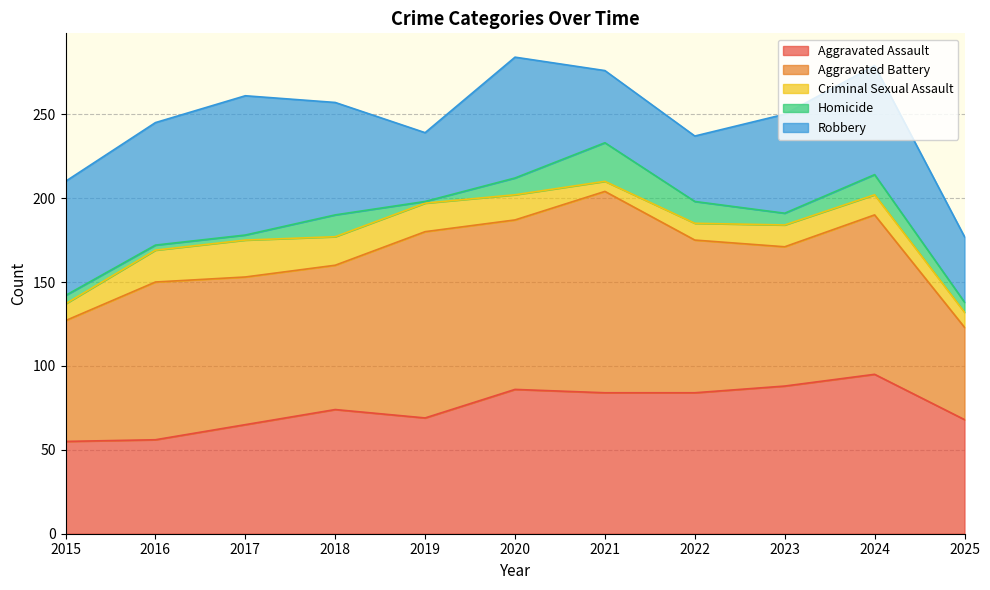

True or false: Criminal Sexual Assault and Aggravated Assault cross at least once.

False